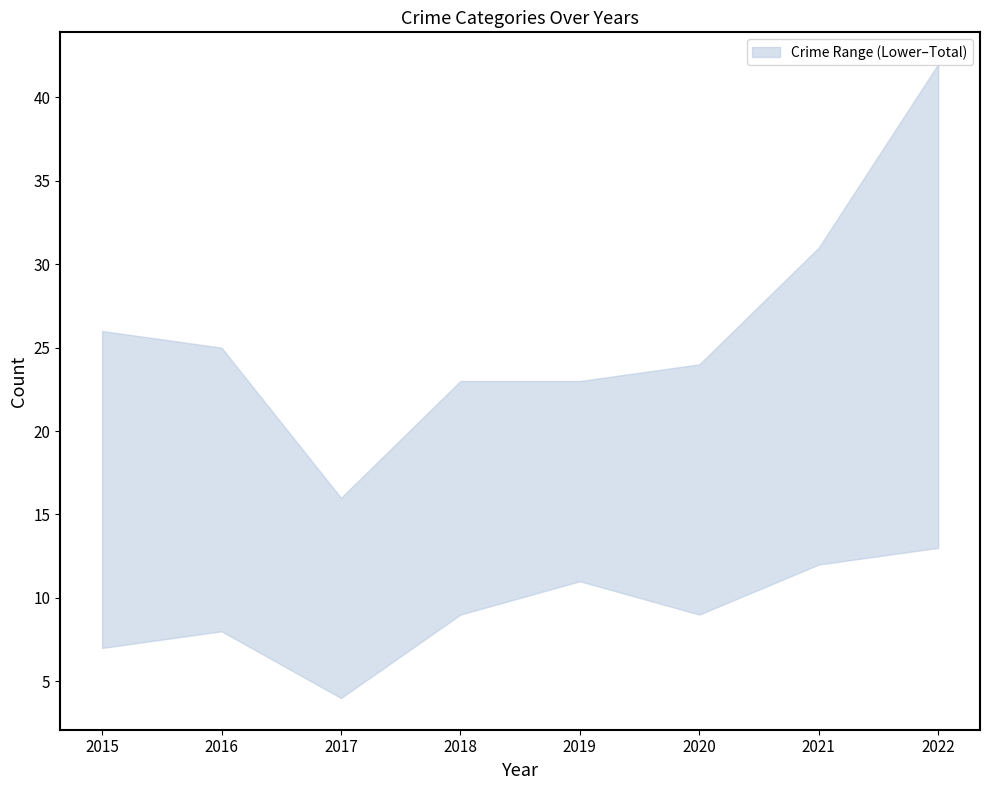

True or false: Aggravated Battery and Total intersect in this chart.

False